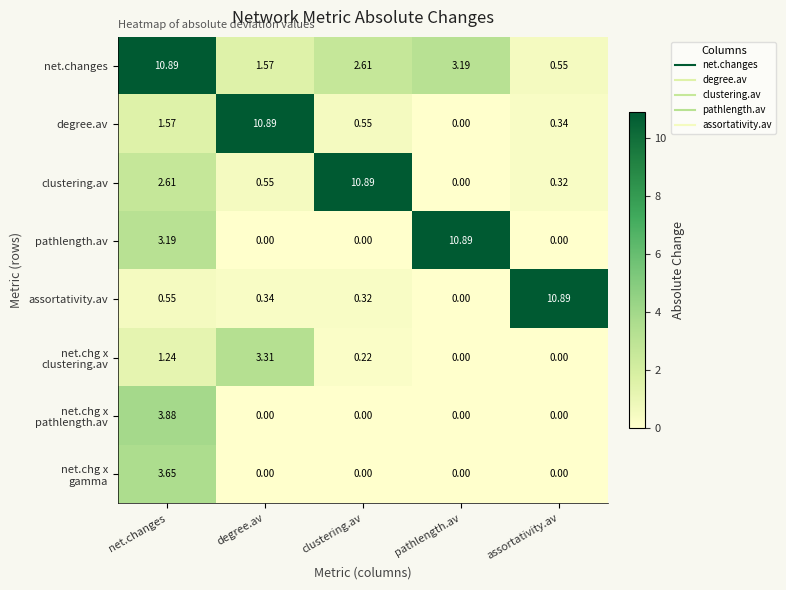

At which category is the sum across all series the highest?

net.changes